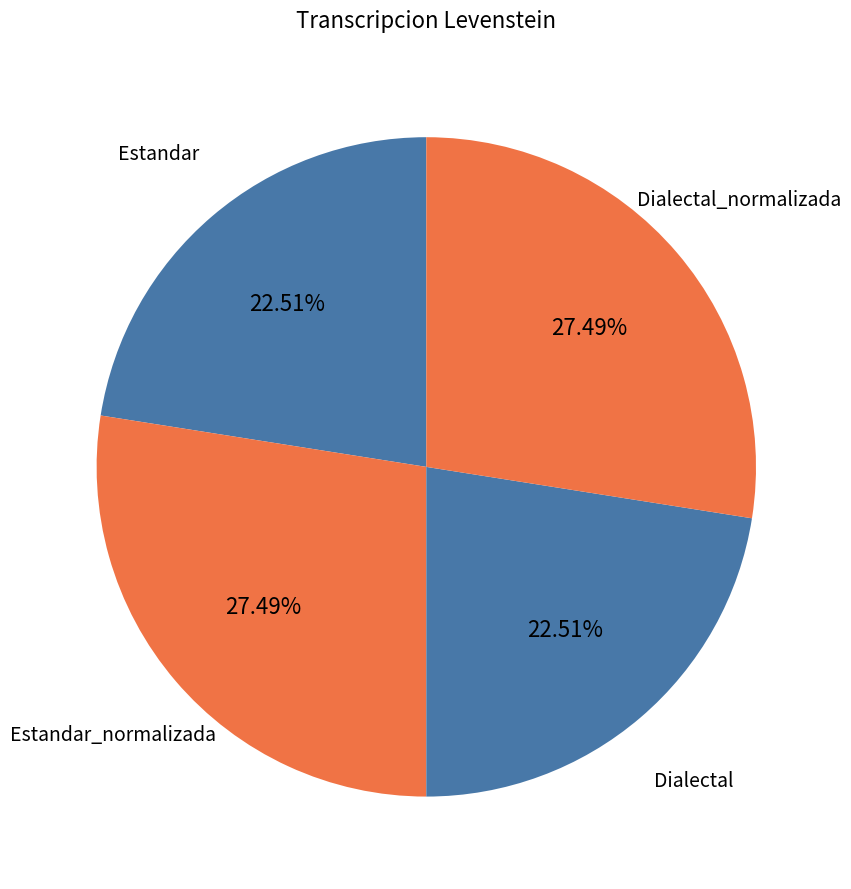

Approximately how many times larger is the value at Dialectal_normalizada compared to Estandar_normalizada?

1.0